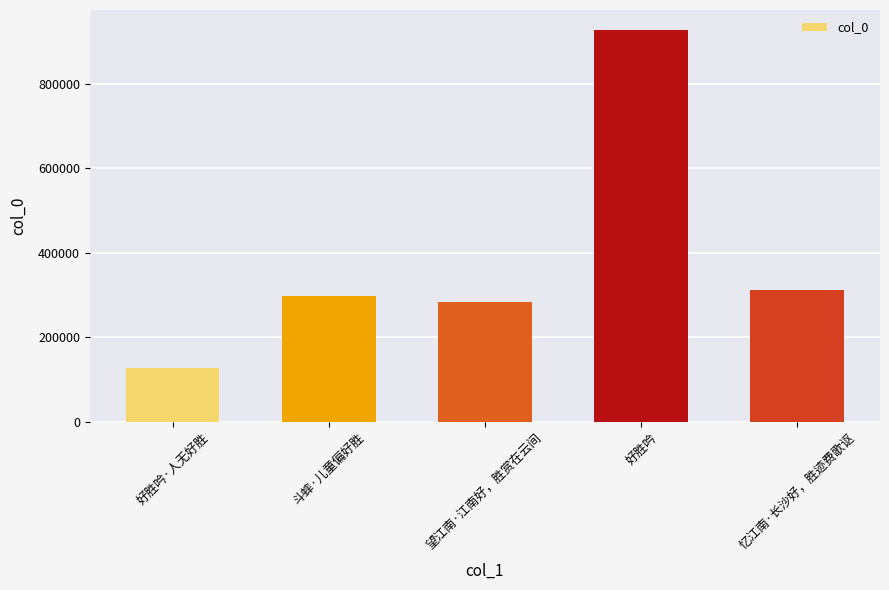

What is the ratio of the value at 斗蟀·儿童偏好胜 to the value at 忆江南·长沙好，胜迹费歌讴?

1.0